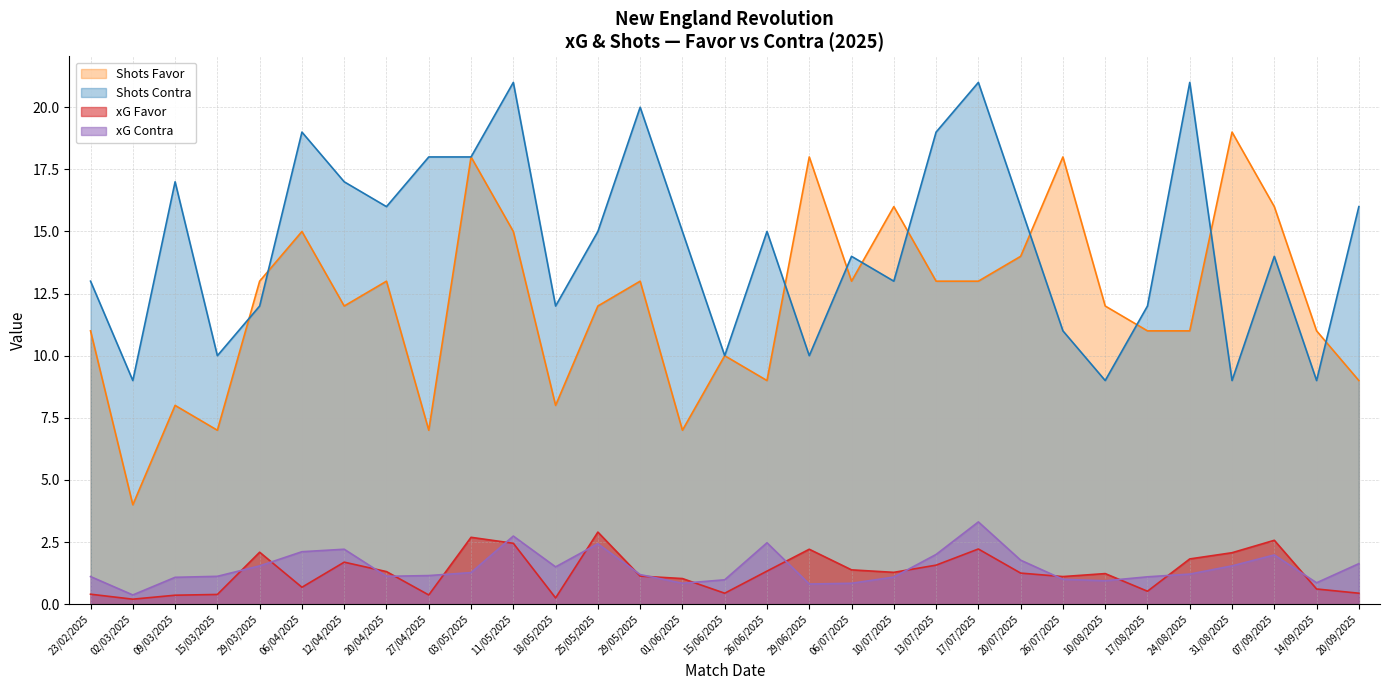

Rank the series by their maximum value, from lowest to highest.

xG Favor, xG Contra, Shots Favor, Shots Contra